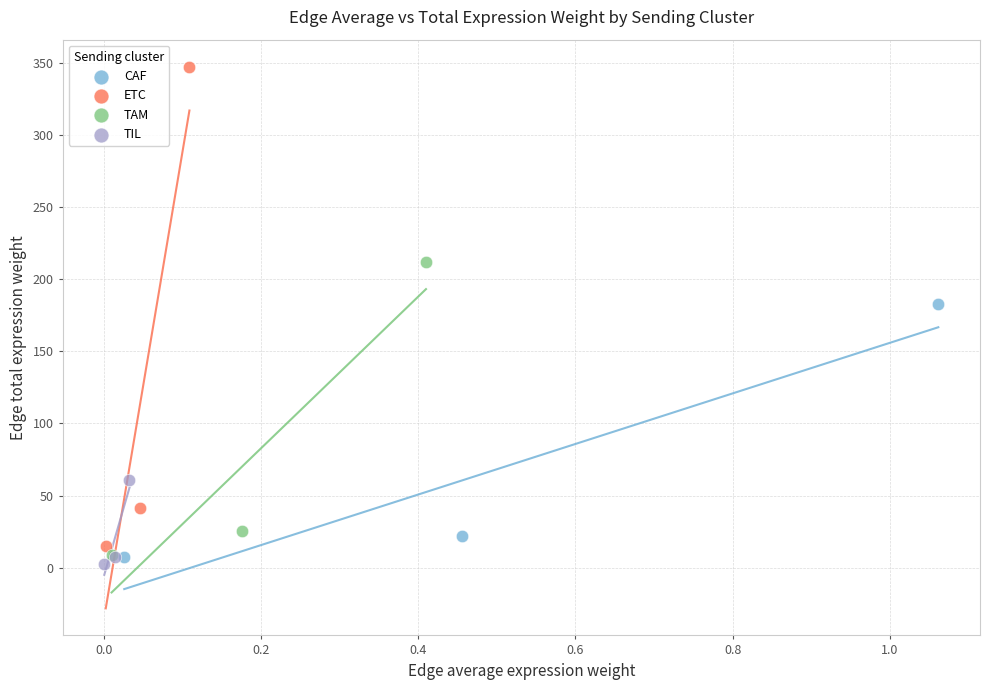

Which series contains the lowest Y value?

TIL